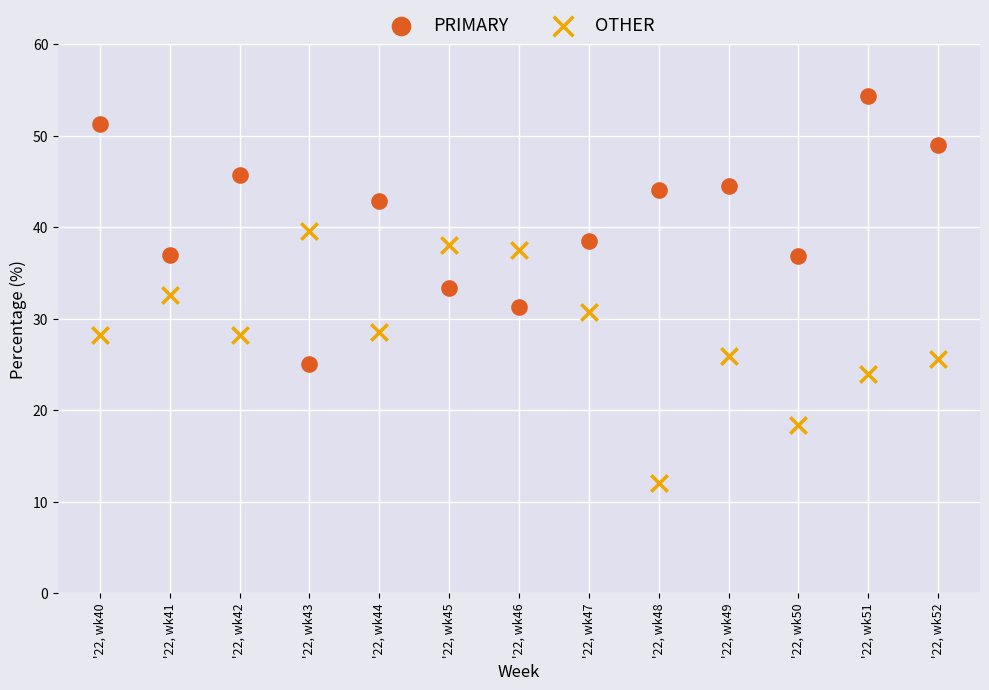

Which series reaches the maximum Y coordinate?

PRIMARY